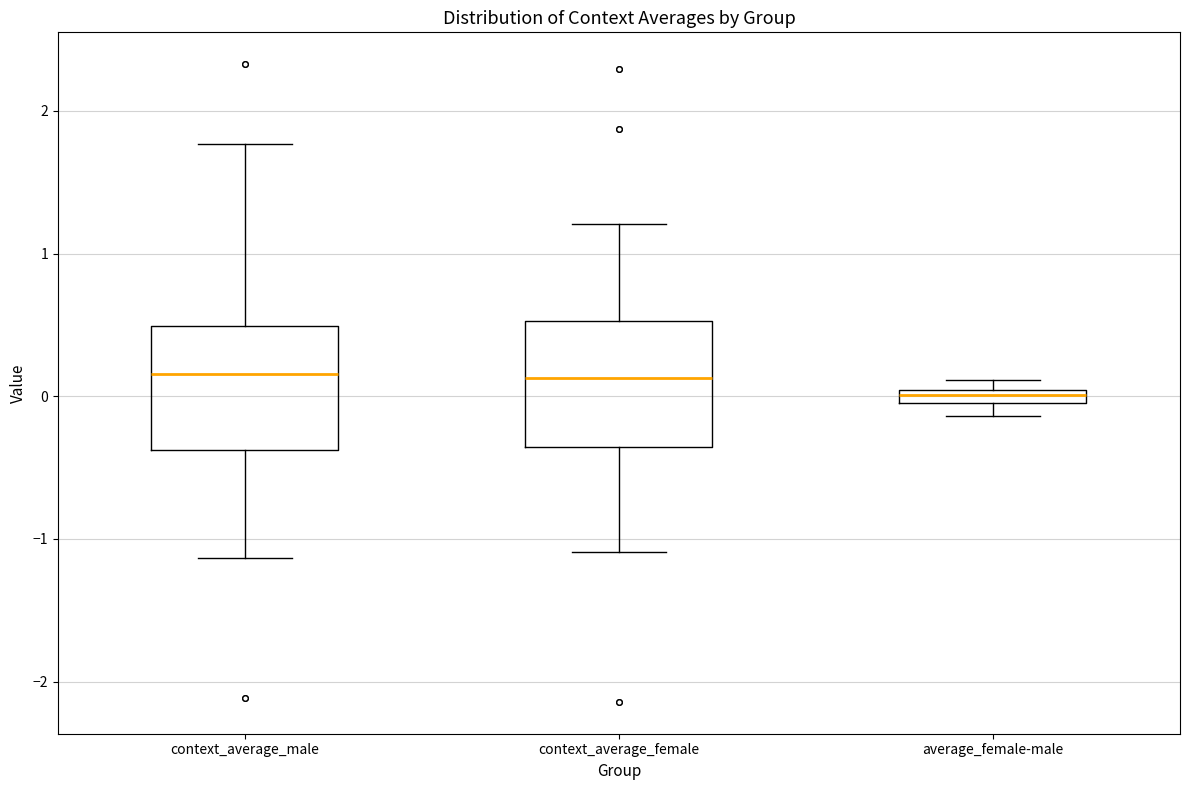

Where is the lower edge of the box for context_average_male on the y-axis? The values are not printed on the chart, so give them approximately, as read against the axis.

-0.4